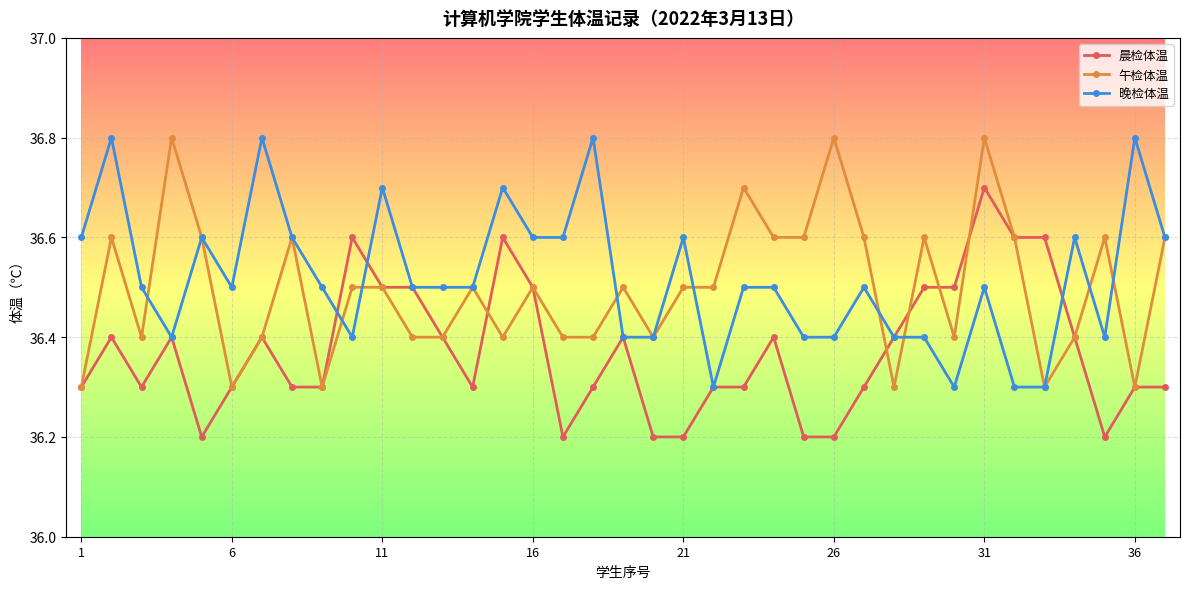

How many distinct data groups are displayed?

3